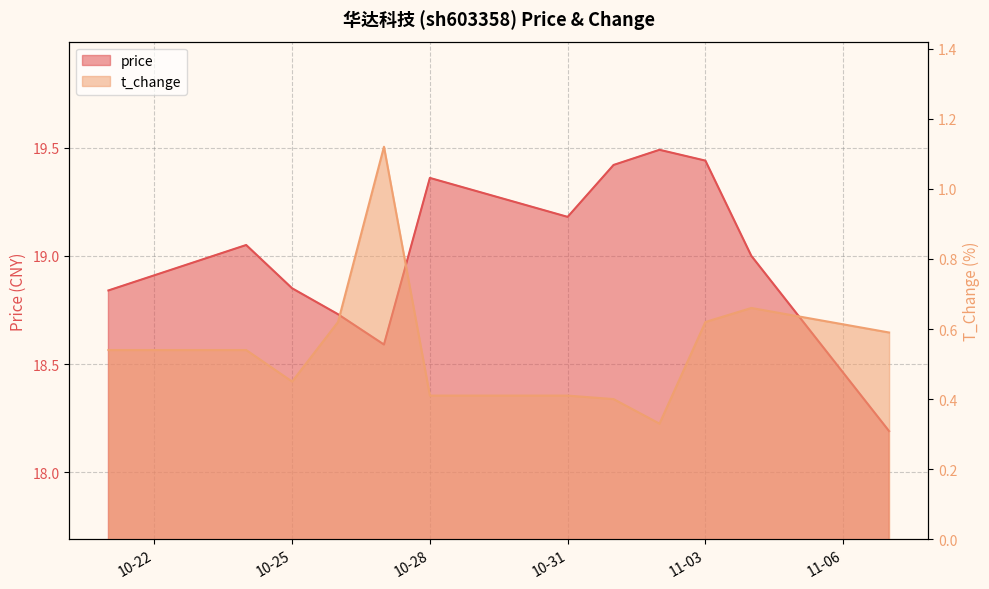

Count the number of data series in this chart.

2